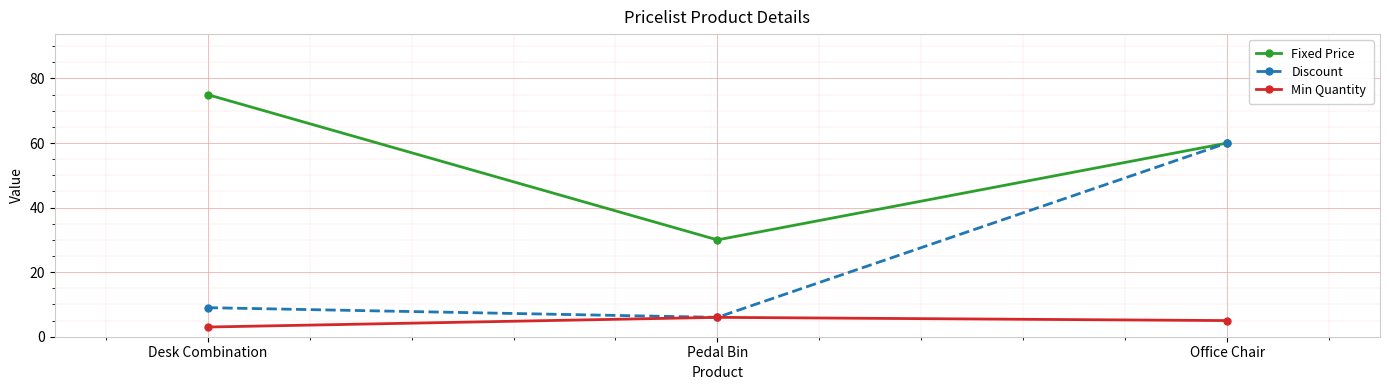

What is the approximate value of Min Quantity at Desk Combination?

3